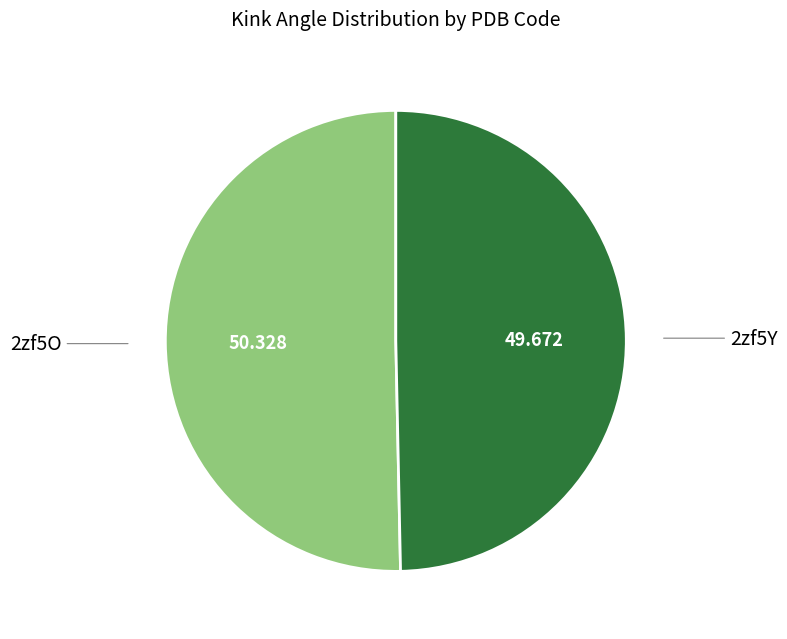

Does any single category account for the majority?

Yes